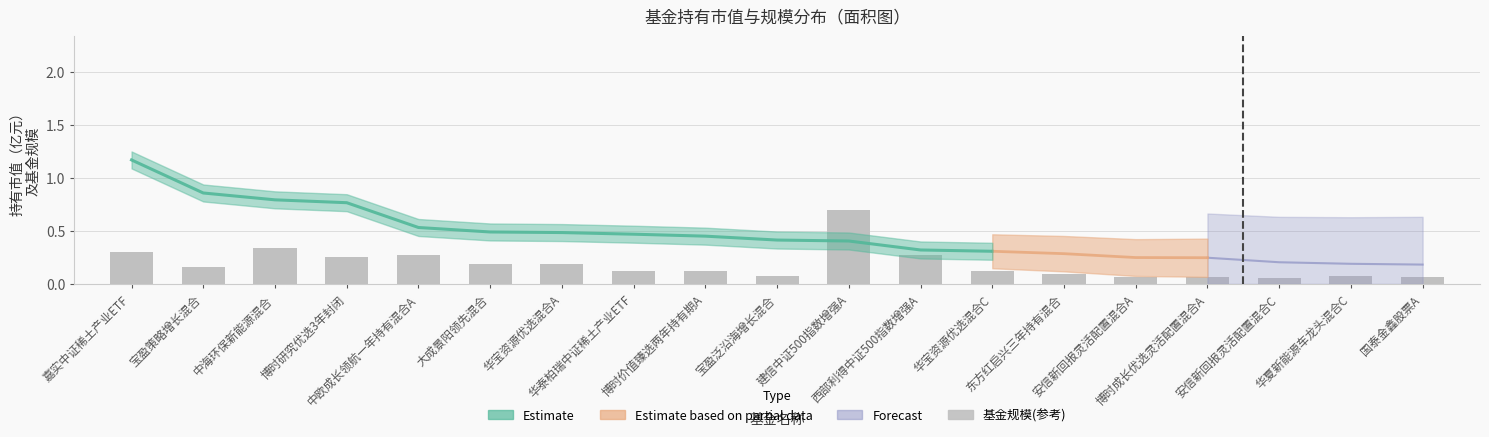

Which has a higher value, 安信新回报灵活配置混合C or 华泰柏瑞中证稀土产业ETF?

华泰柏瑞中证稀土产业ETF